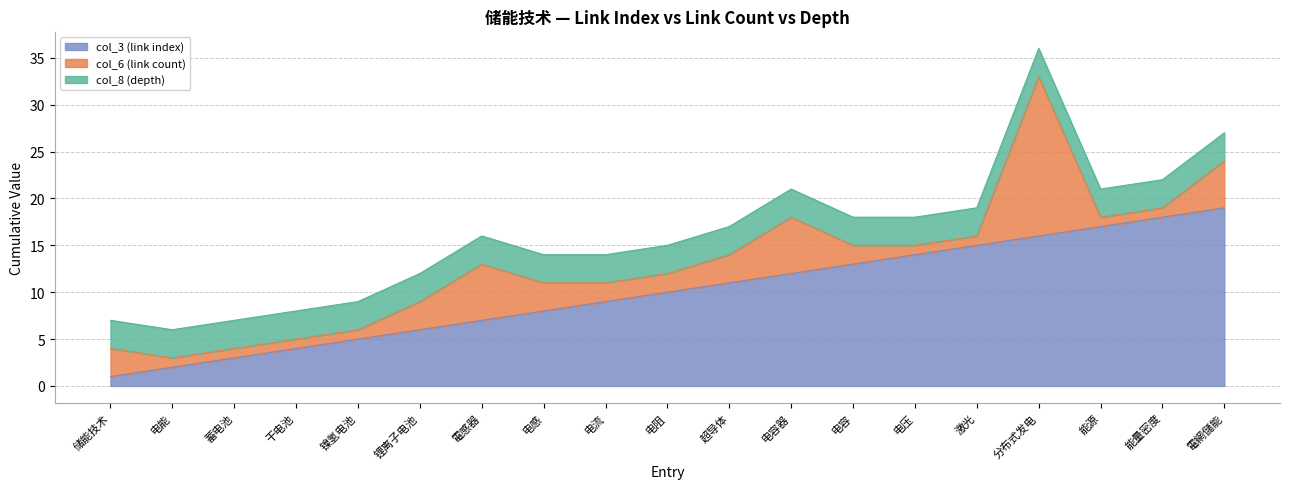

Does the chart display data point markers on the line(s)?

No